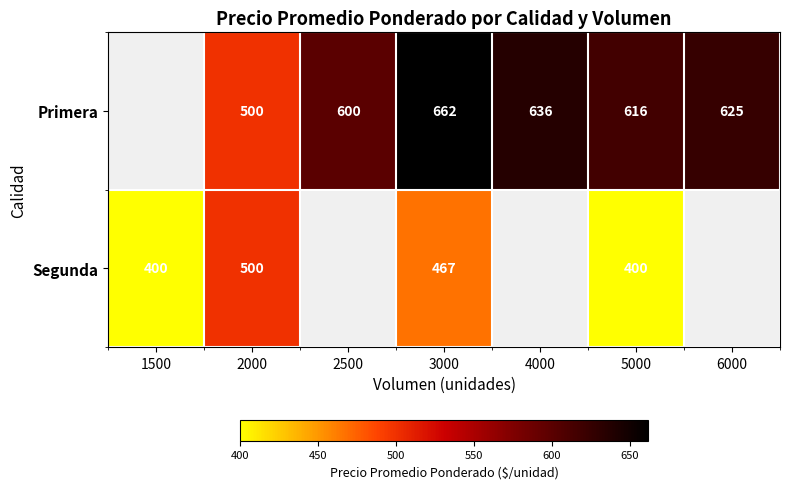

True or false: Primera has a value of 745.8 at 2000.

False